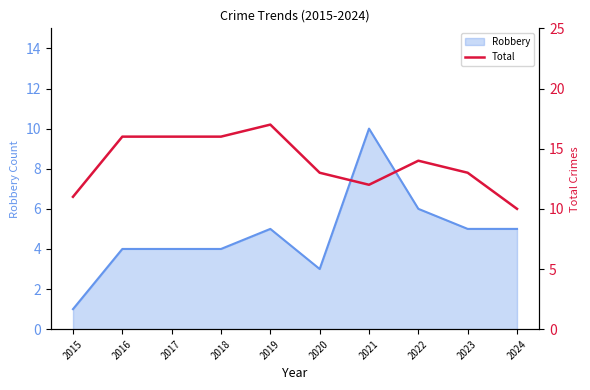

List the labels in order of value, smallest first.

2024, 2015, 2021, 2020, 2023, 2022, 2016, 2017, 2018, 2019